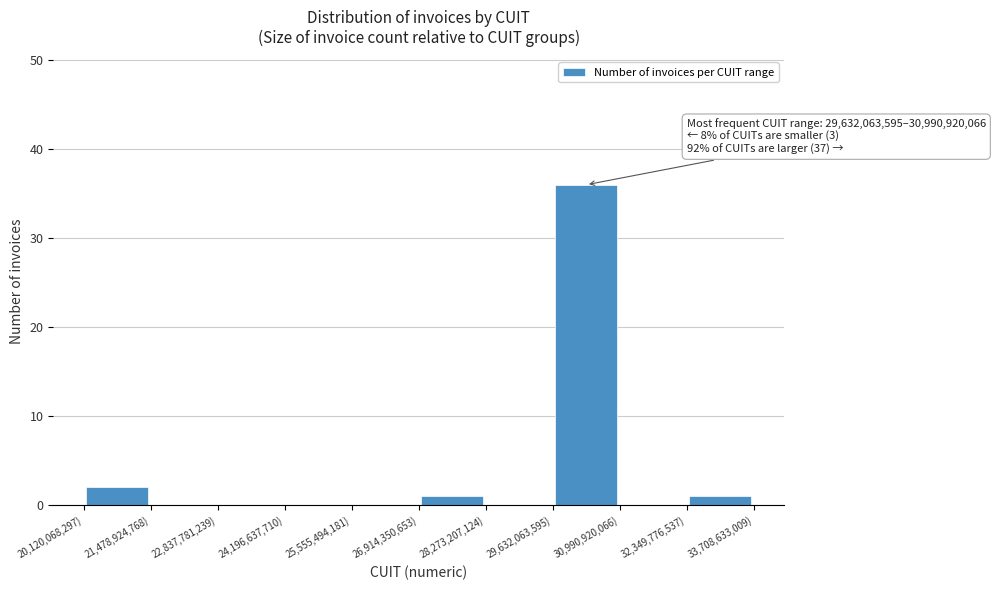

Over which range of the x-axis is the bar tallest?

29600000000 to 31000000000